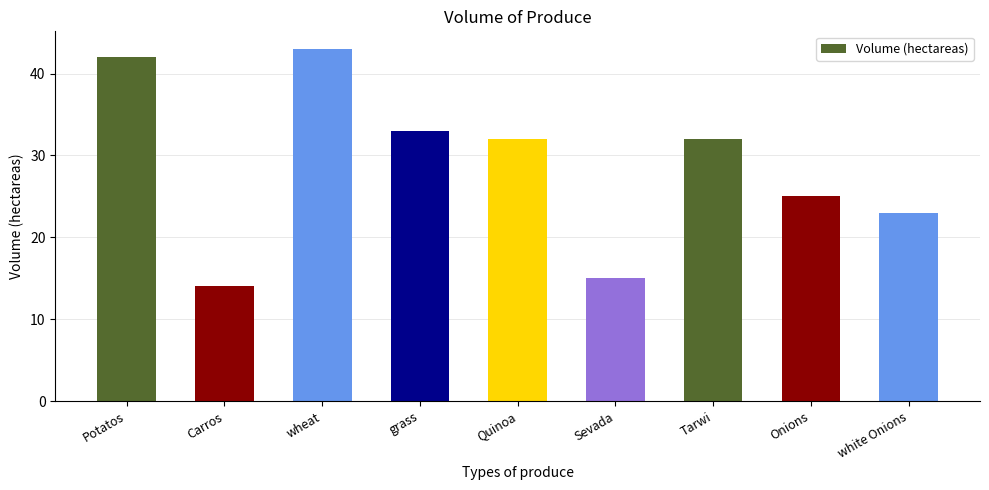

What is the difference between the maximum and minimum values?

29